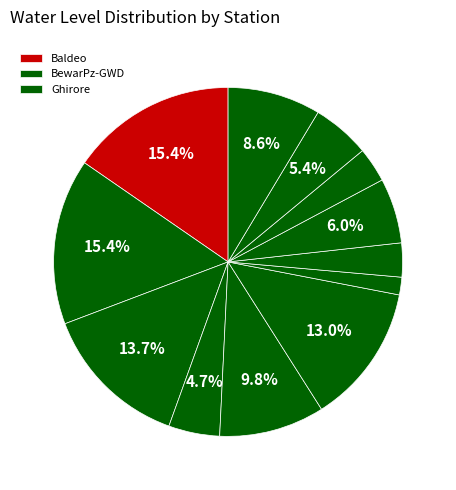

Which slice is the smallest?

Nagal bhujia